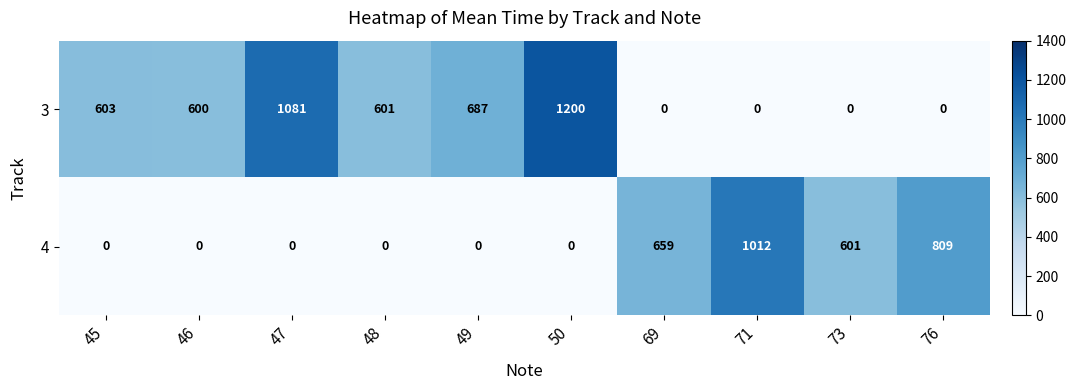

Reading left to right, what are all the values shown in this chart?

3: 45=603	46=600	47=1081	48=601	49=687	50=1200	69=0	71=0	73=0	76=0
4: 45=0	46=0	47=0	48=0	49=0	50=0	69=659	71=1012	73=601	76=809